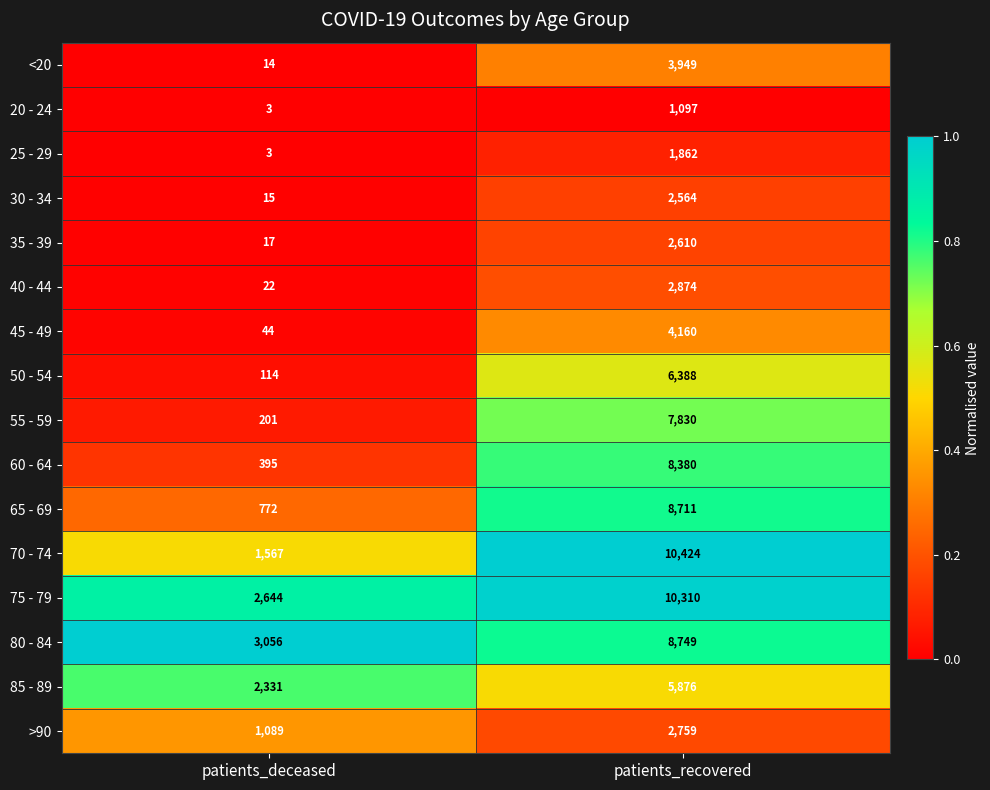

The value of 60 - 64 at patients_recovered is 4286. True or false?

False